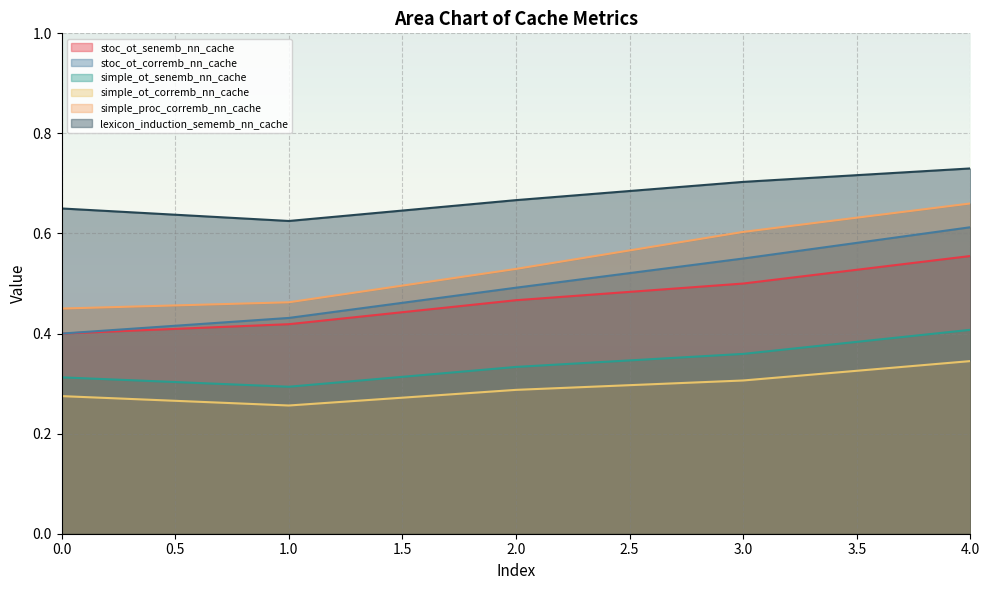

What is the sum of all stoc_ot_corremb_nn_cache values?

2.5